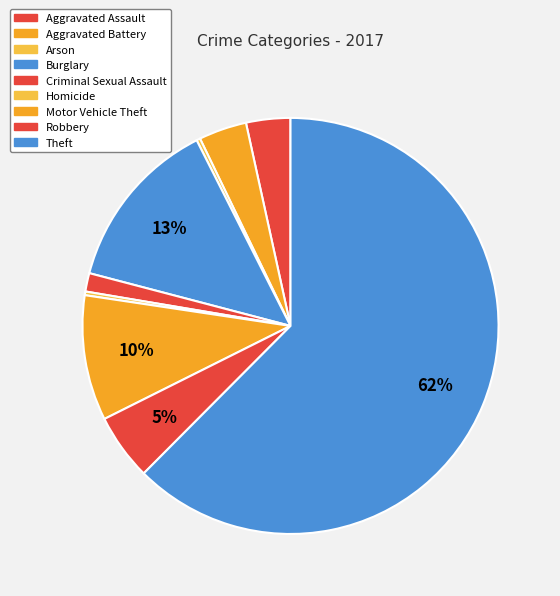

How many slices are in this pie chart?

9